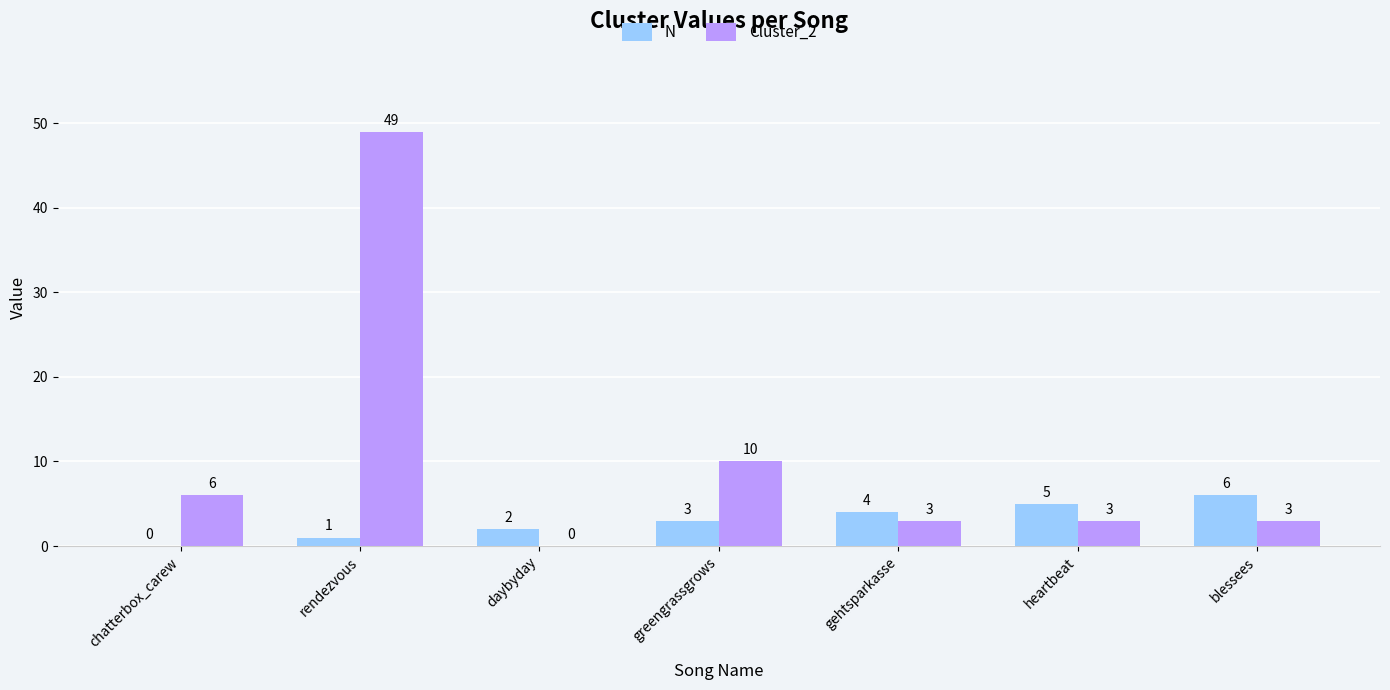

What is the total value across all series at chatterbox_carew?

6